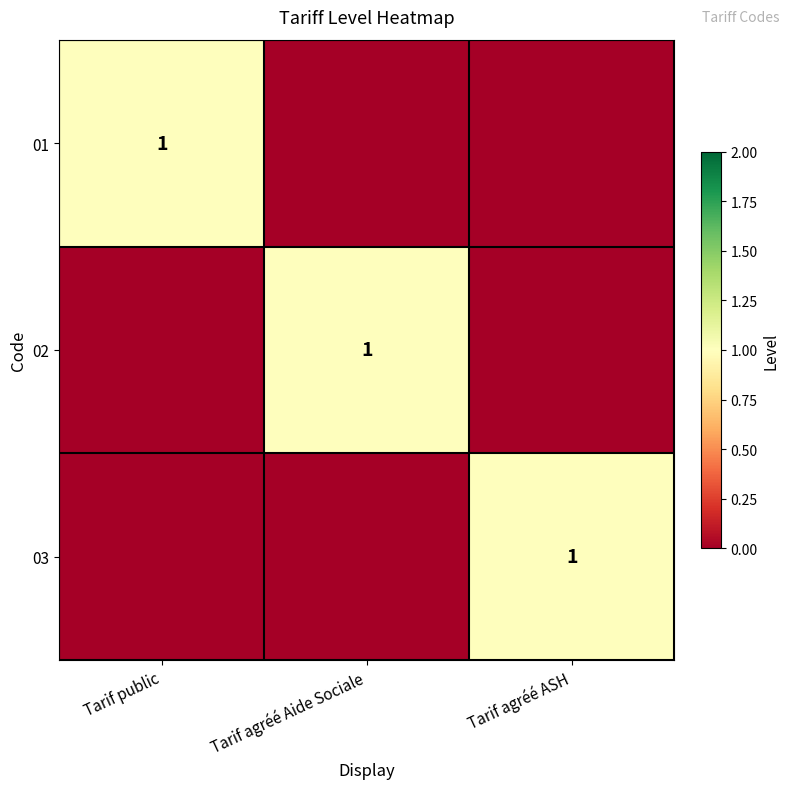

The value of 01 at Tarif public is 2. True or false?

False